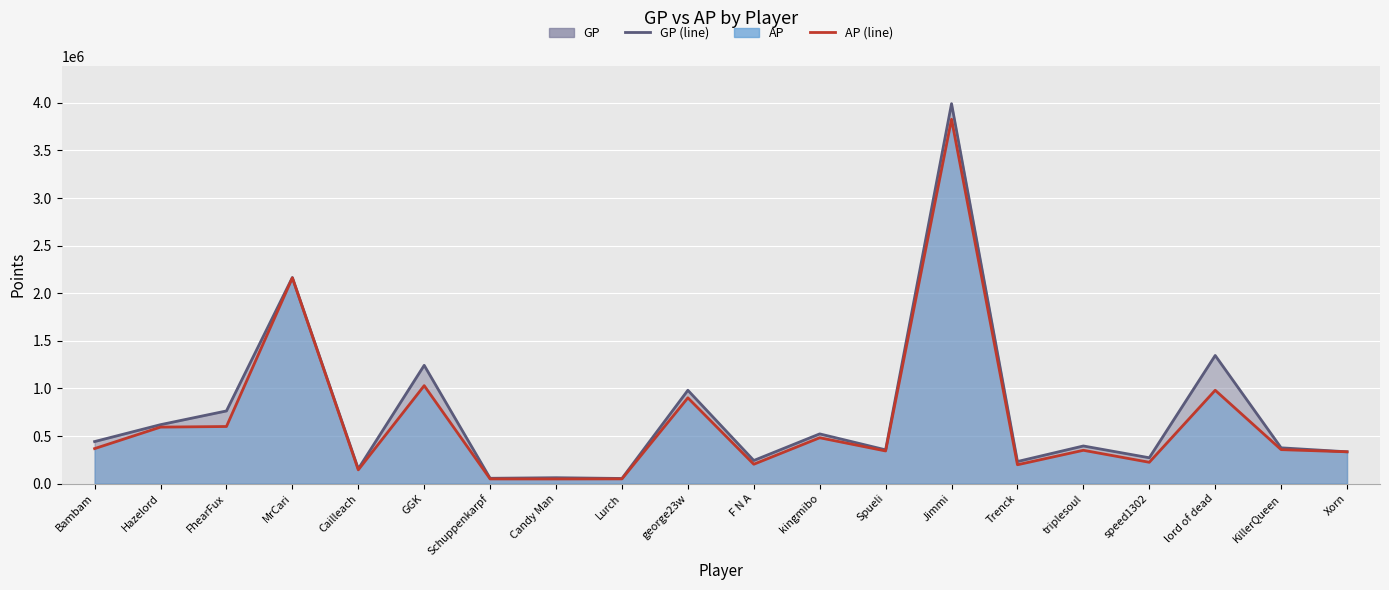

What is the minimum value shown in the chart?

49030